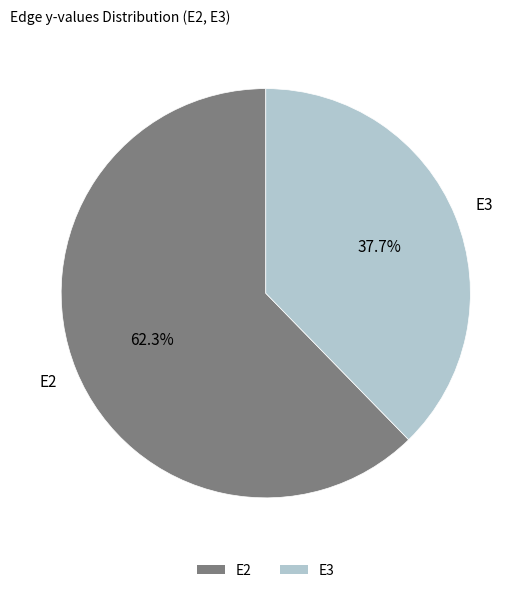

Is there a majority slice in this chart?

Yes